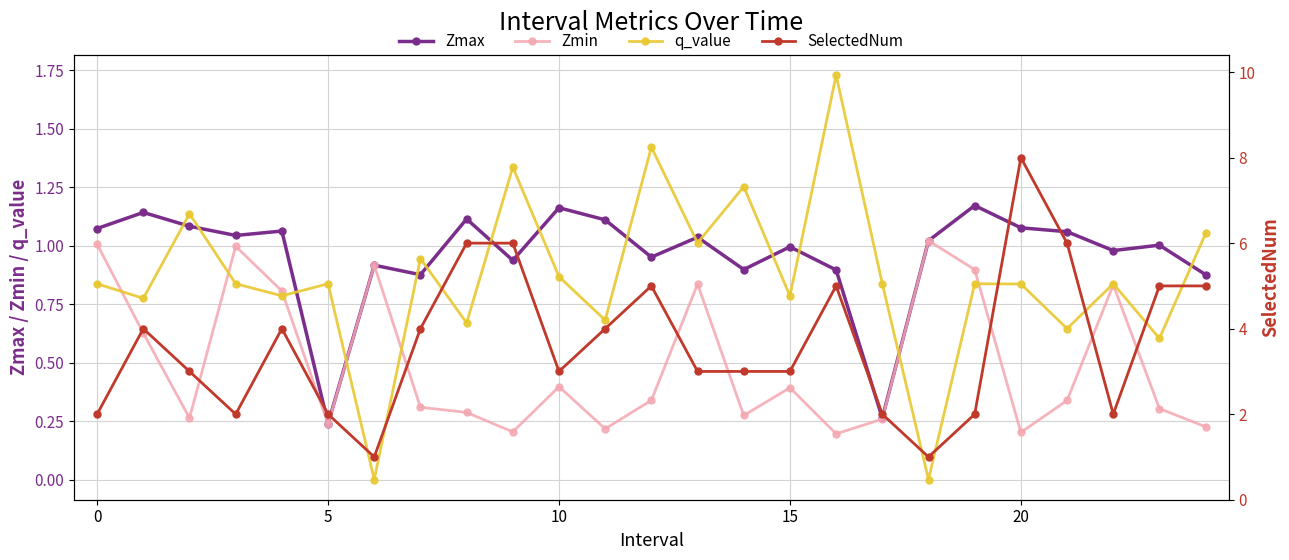

How many positive values does the q_value series have?

23